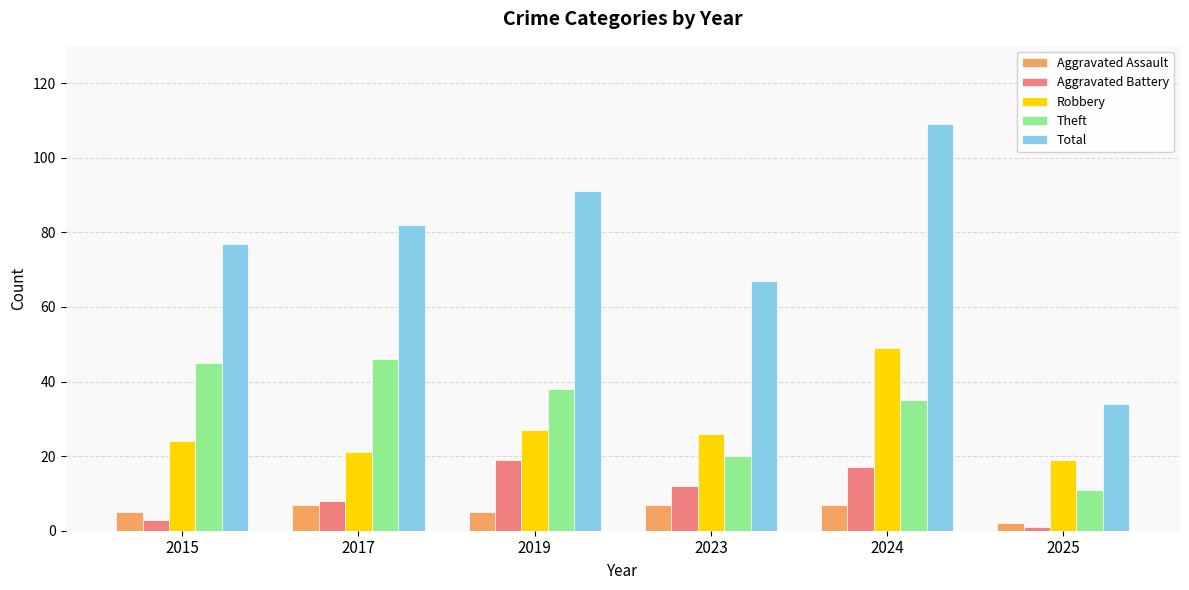

Reading left to right, transcribe all the data shown in this chart.

Aggravated Assault: 2015=5	2017=7	2019=5	2023=7	2024=7	2025=2
Aggravated Battery: 2015=3	2017=8	2019=19	2023=12	2024=17	2025=1
Robbery: 2015=24	2017=21	2019=27	2023=26	2024=49	2025=19
Theft: 2015=45	2017=46	2019=38	2023=20	2024=35	2025=11
Total: 2015=77	2017=82	2019=91	2023=67	2024=109	2025=34